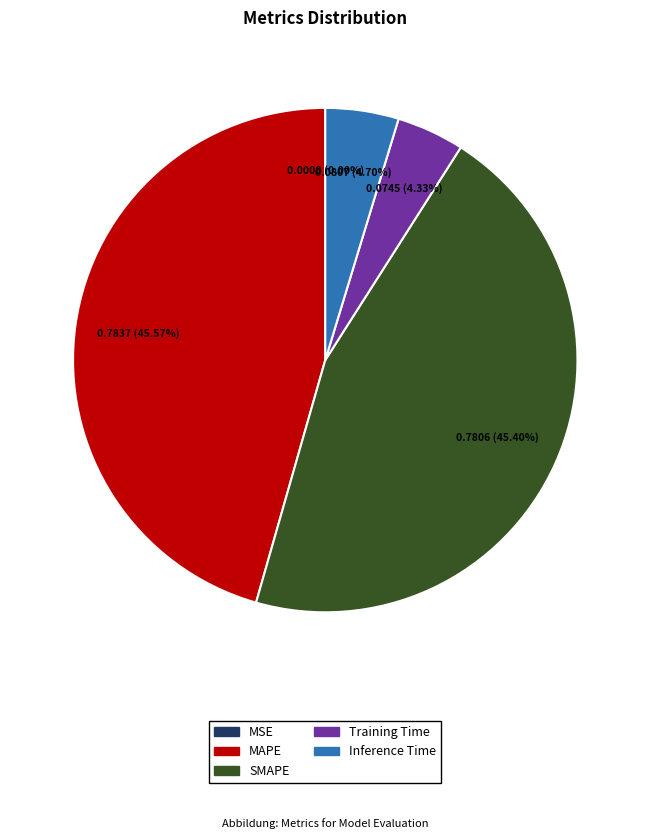

The SMAPE slice represents 45% of the pie. True or false?

True